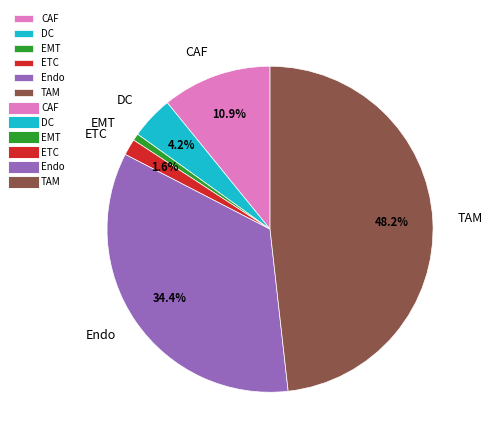

Combined, what portion of the pie is Endo and DC?

38.6%